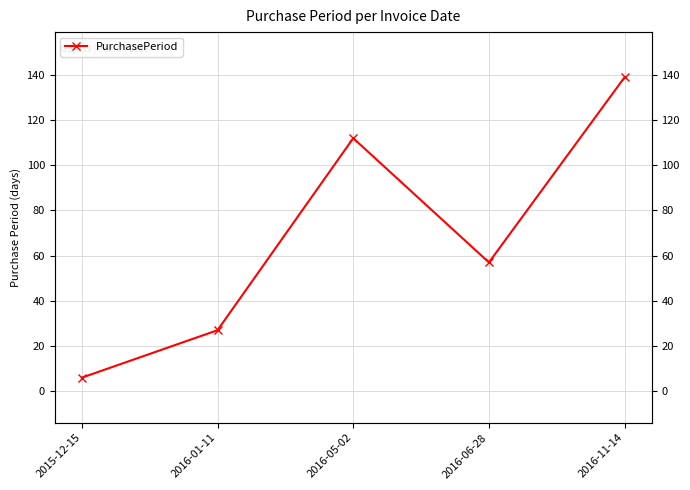

What is the difference between the maximum and minimum values?

133